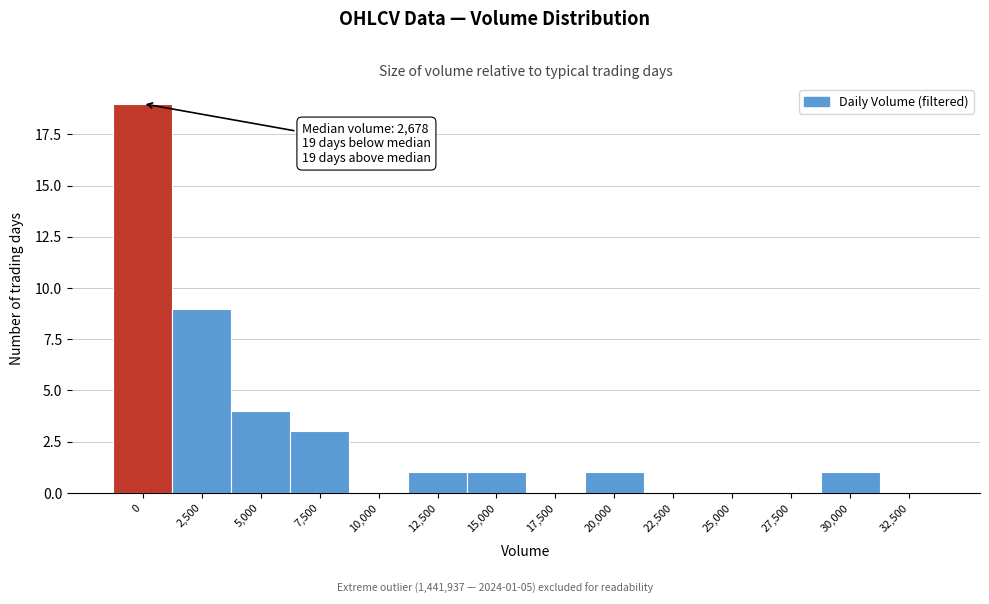

Reading left to right, what are all the values shown in this chart?

0=19	2,500=9	5,000=4	7,500=3	10,000=0	12,500=1	15,000=1	17,500=0	20,000=1	22,500=0	25,000=0	27,500=0	30,000=1	32,500=0